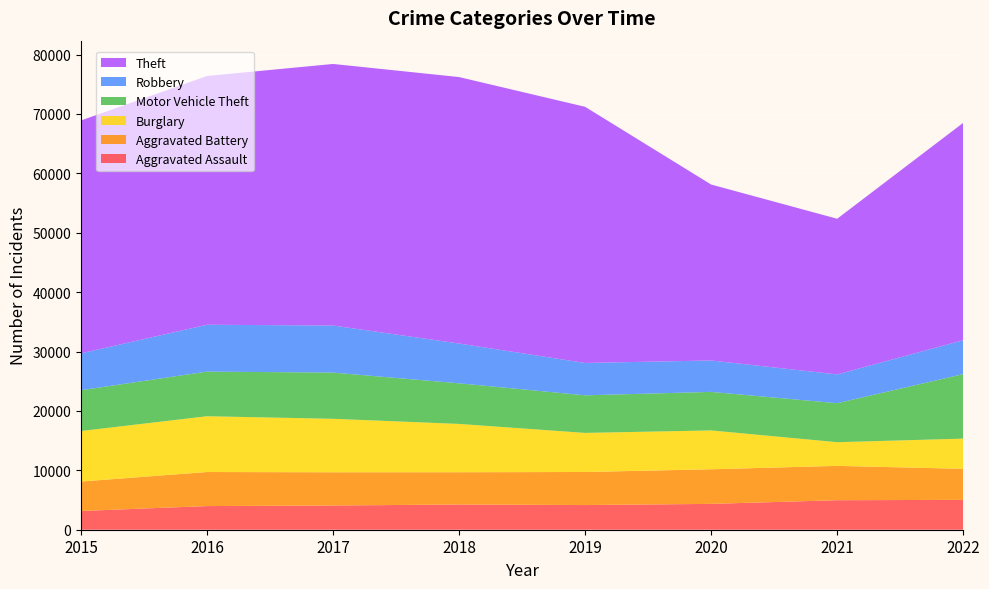

Reading right to left, list all the values displayed in this chart.

Aggravated Assault: 2022=5027	2021=4969	2020=4351	2019=4153	2018=4246	2017=4076	2016=3983	2015=3156
Aggravated Battery: 2022=5225	2021=5782	2020=5827	2019=5567	2018=5432	2017=5594	2016=5733	2015=4956
Burglary: 2022=5085	2021=3983	2020=6541	2019=6580	2018=8134	2017=9004	2016=9390	2015=8509
Motor Vehicle Theft: 2022=10860	2021=6565	2020=6484	2019=6326	2018=6835	2017=7779	2016=7512	2015=6866
Robbery: 2022=5708	2021=4848	2020=5289	2019=5450	2018=6699	2017=7925	2016=7890	2015=6207
Theft: 2022=36594	2021=26205	2020=29623	2019=43124	2018=44861	2017=44036	2016=41883	2015=39208